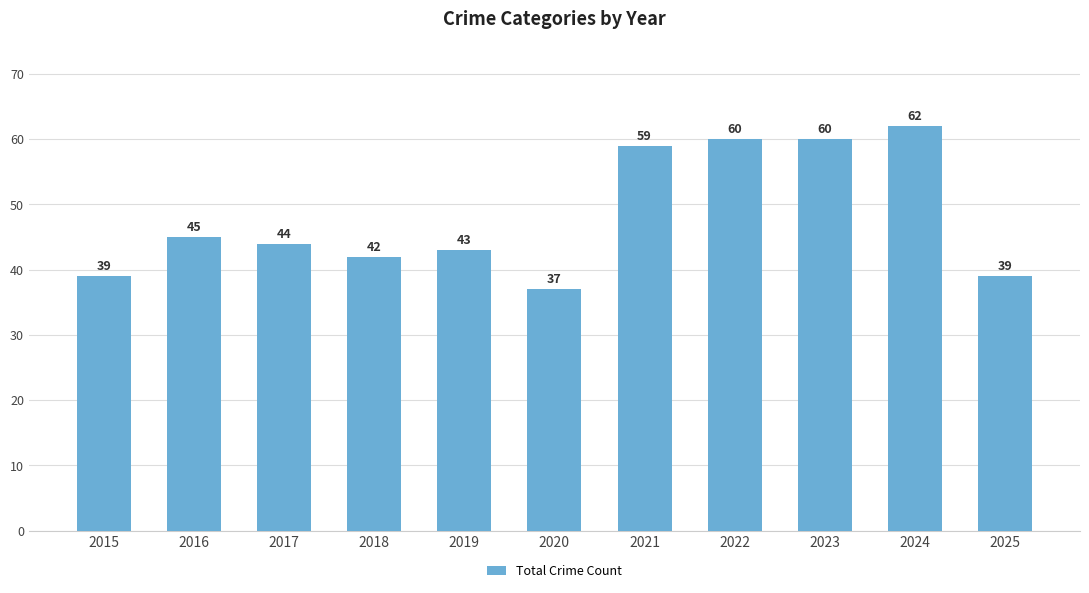

What is the greatest value displayed?

62